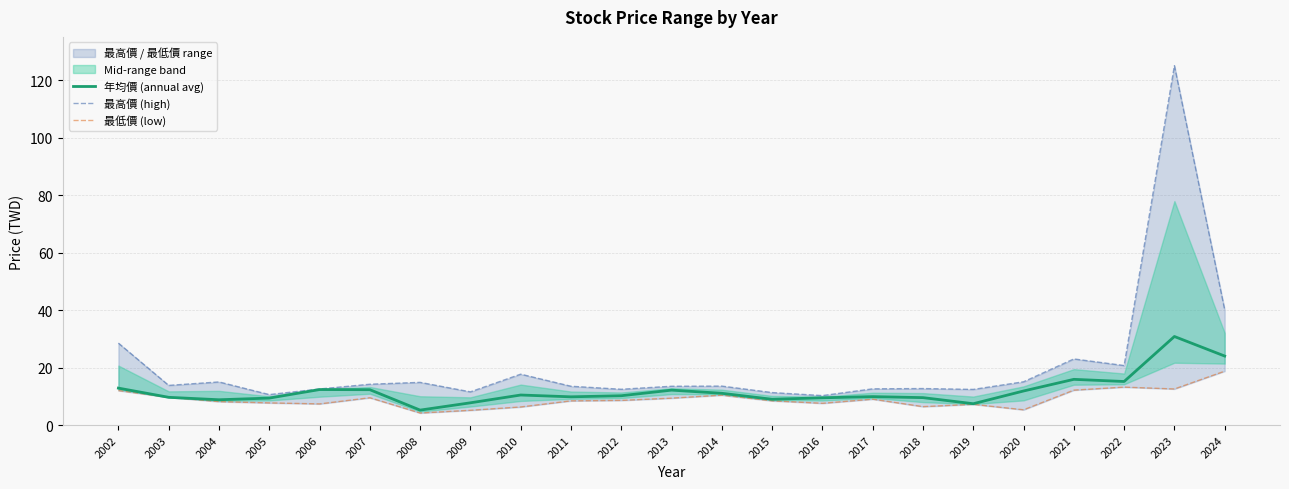

Reading left to right, what are all the values shown in this chart?

年均價 (annual avg): 2002=12.8	2003=9.7	2004=8.8	2005=9.4	2006=12.3	2007=12.3	2008=5.2	2009=7.7	2010=10.4	2011=9.8	2012=10.2	2013=12.2	2014=11.1	2015=9.0	2016=9.5	2017=9.9	2018=9.5	2019=7.4	2020=11.8	2021=15.9	2022=15.2	2023=30.8	2024=24.0
最高價 (high): 2002=28.5	2003=13.8	2004=15.0	2005=10.6	2006=12.6	2007=14.2	2008=14.8	2009=11.6	2010=17.7	2011=13.5	2012=12.4	2013=13.5	2014=13.6	2015=11.3	2016=10.2	2017=12.6	2018=12.7	2019=12.4	2020=15.1	2021=23.0	2022=20.7	2023=125.0	2024=40.1
最低價 (low): 2002=12.0	2003=9.7	2004=8.2	2005=7.7	2006=7.4	2007=9.5	2008=4.2	2009=5.1	2010=6.3	2011=8.4	2012=8.6	2013=9.4	2014=10.4	2015=8.4	2016=7.6	2017=9.0	2018=6.4	2019=7.2	2020=5.3	2021=12.2	2022=13.2	2023=12.6	2024=18.8